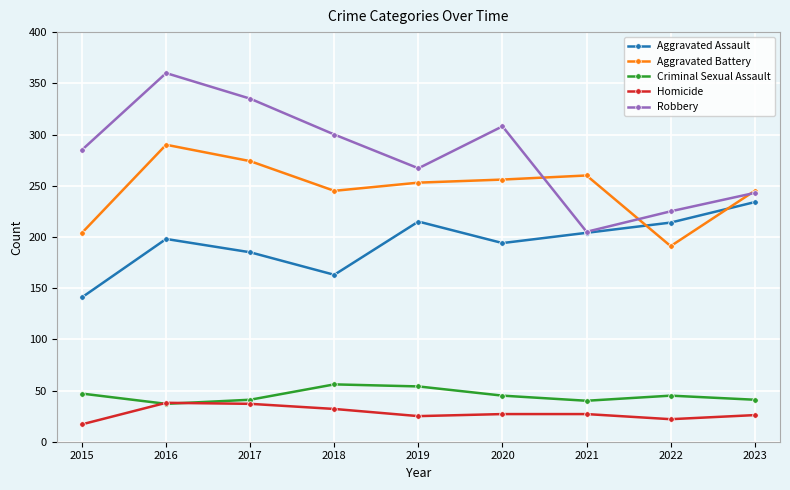

Where does the Criminal Sexual Assault series first go above 45?

2015